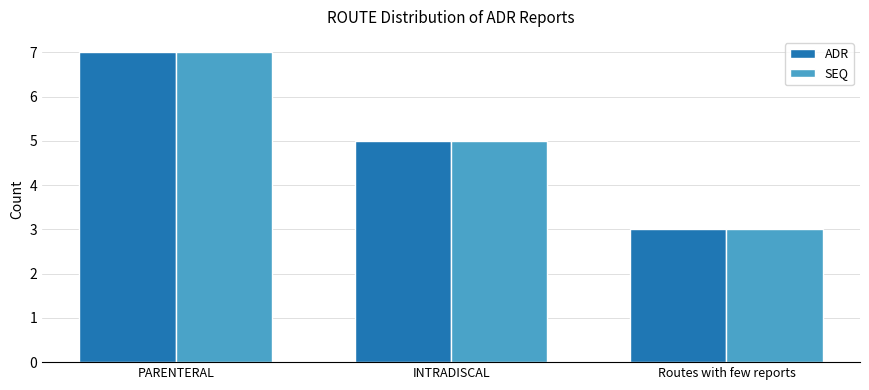

At which category is the sum across all series the highest?

PARENTERAL